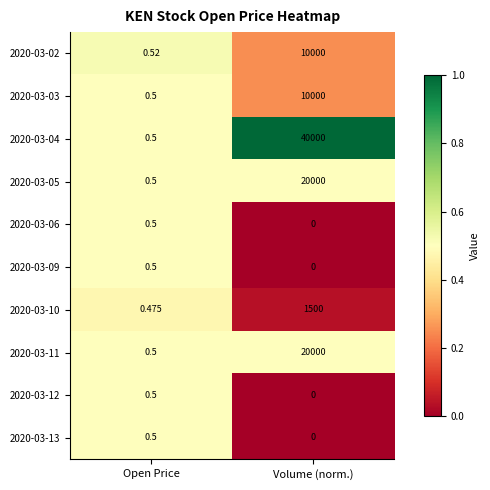

At which category is the sum across all series the highest?

Volume (norm.)